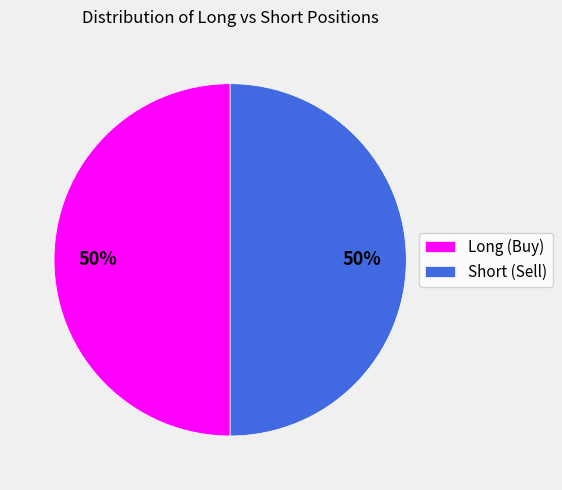

How many segments does this pie chart have?

2